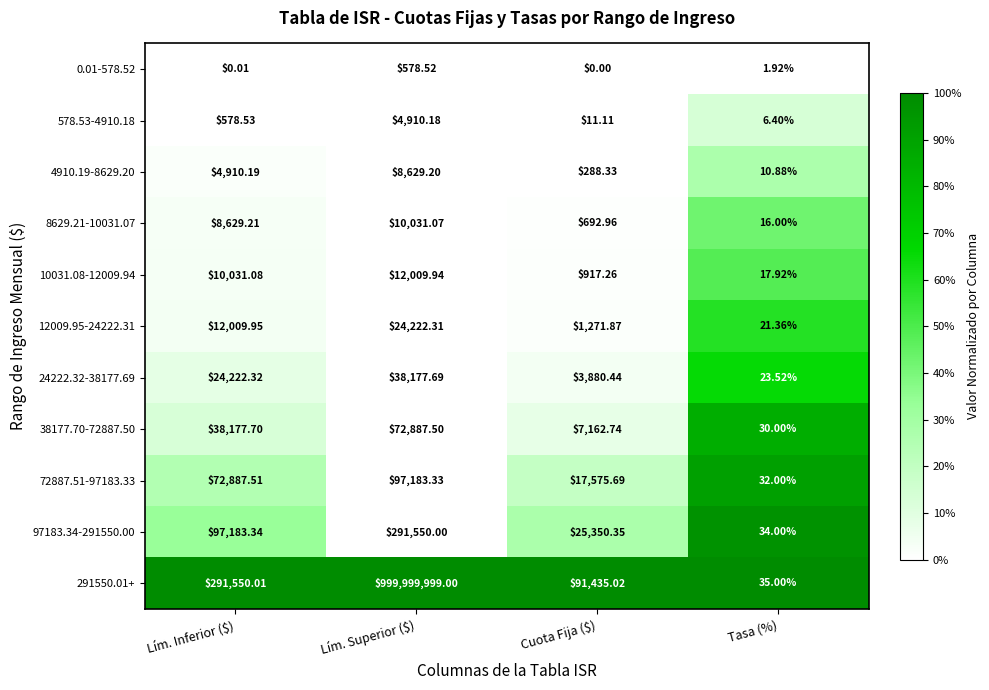

Which category has the lowest value across all series?

Cuota Fija ($)